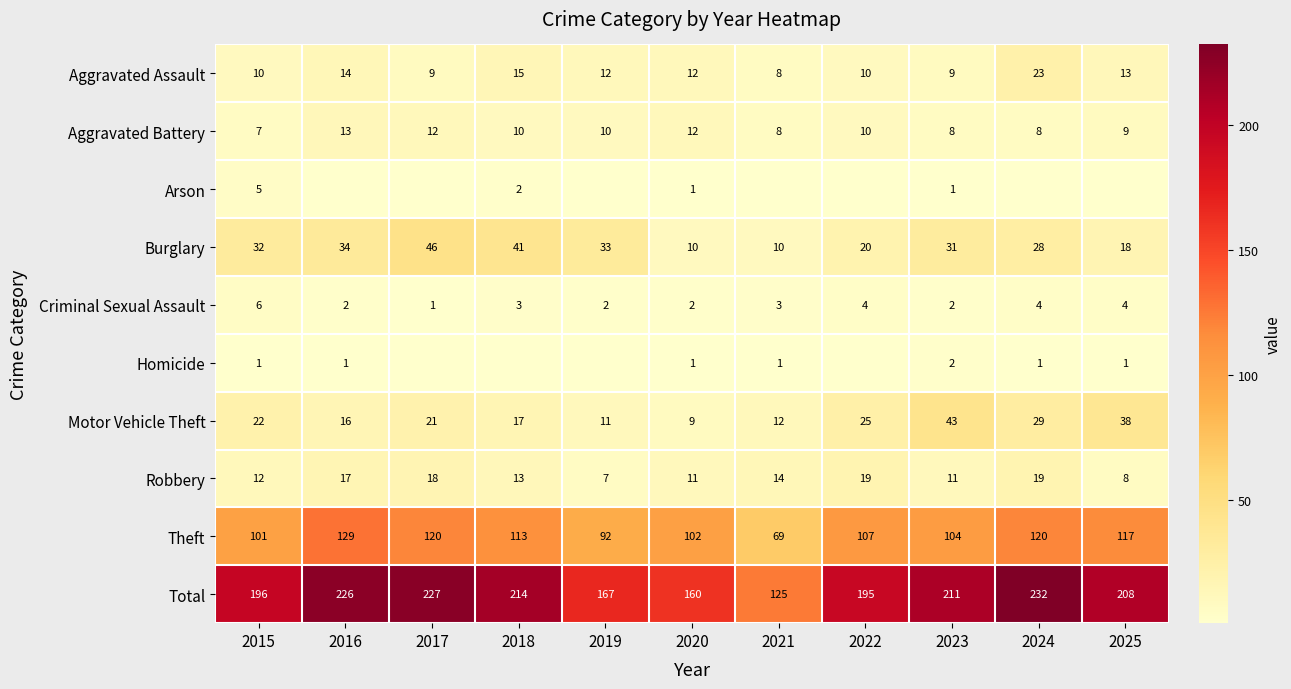

What is the lowest value of the Total series?

125